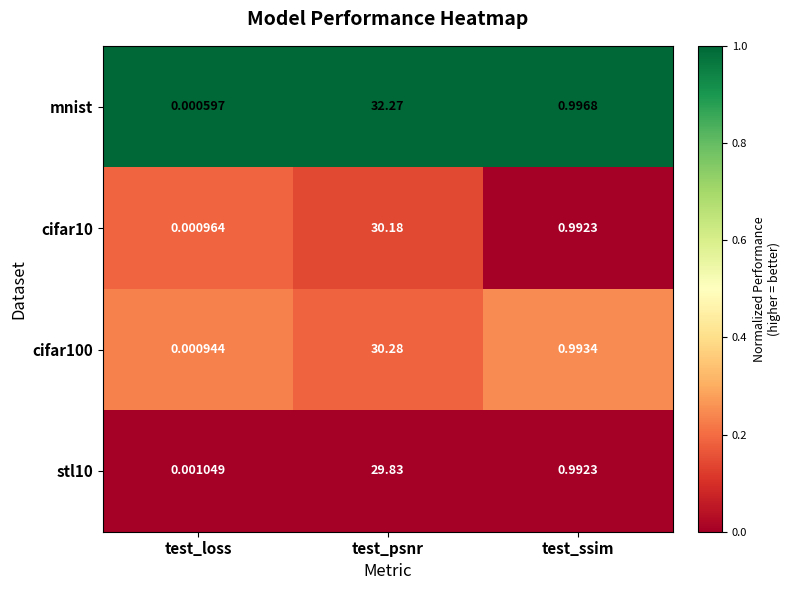

Which label corresponds to the smallest value in the chart?

test_loss